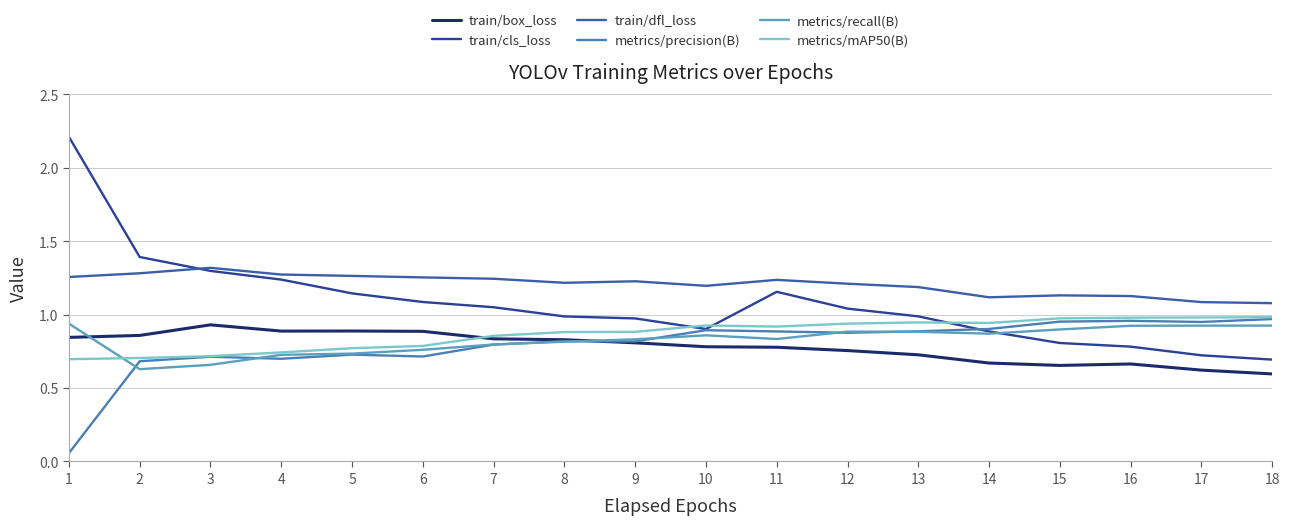

What is the difference between the maximum and minimum values in the metrics/precision(B) series?

0.9